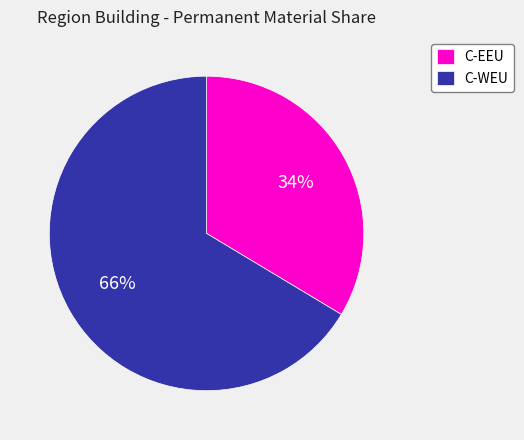

Combined, do C-EEU and C-WEU account for over 50%?

Yes